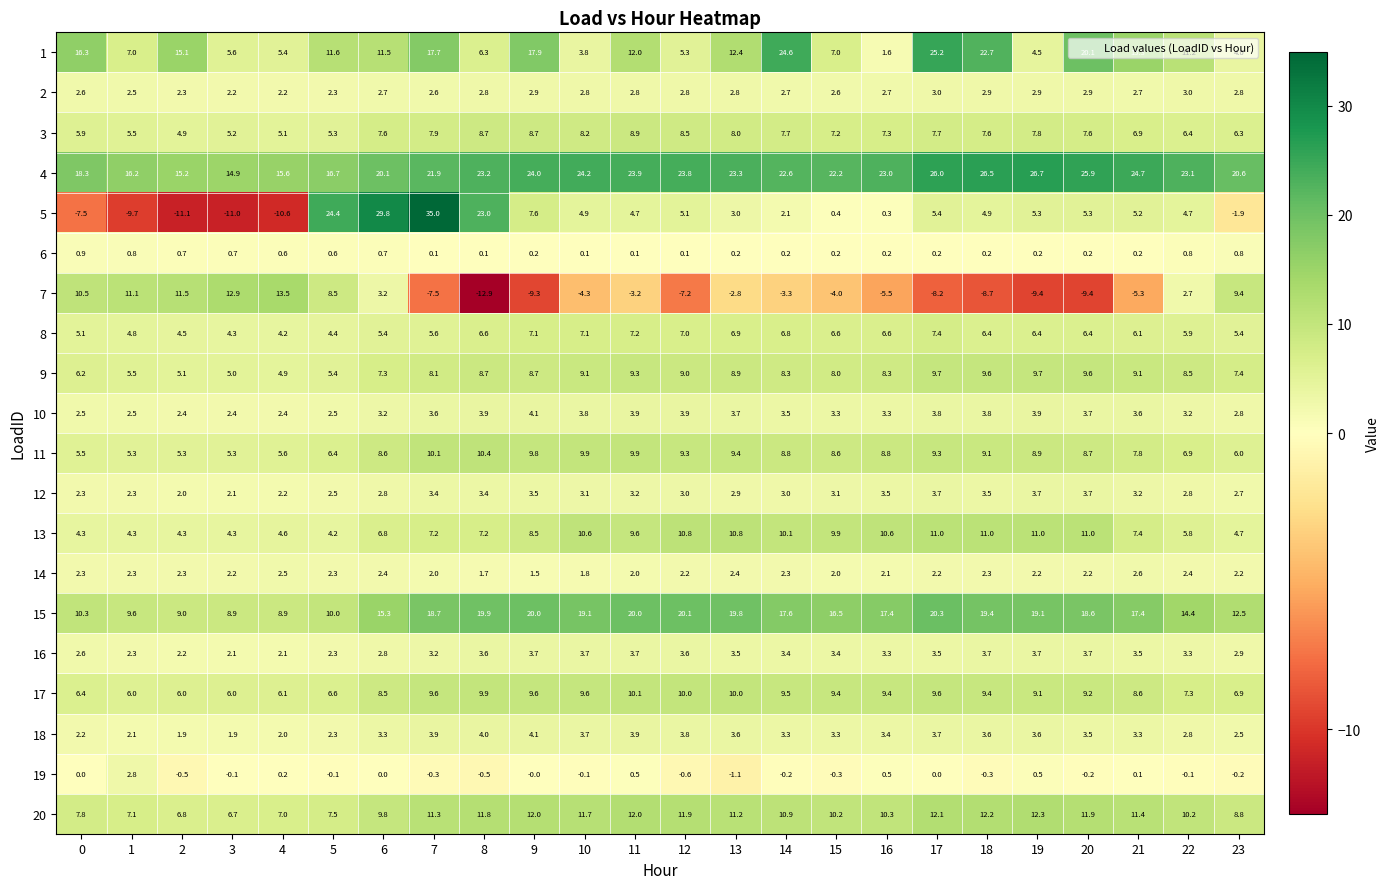

Which category has the highest value in the 14 series?

21